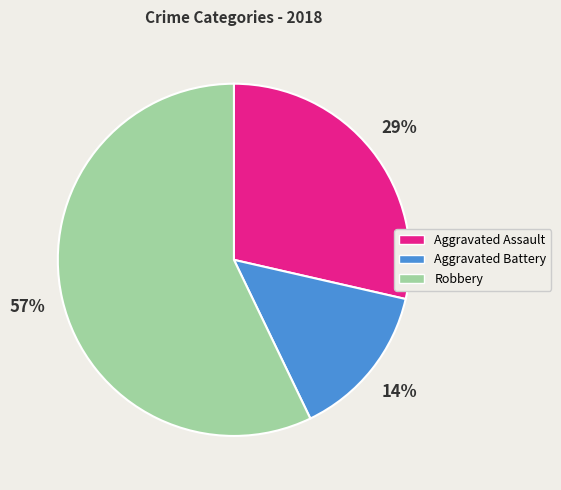

True or false: Aggravated Assault accounts for 29% of the total.

True